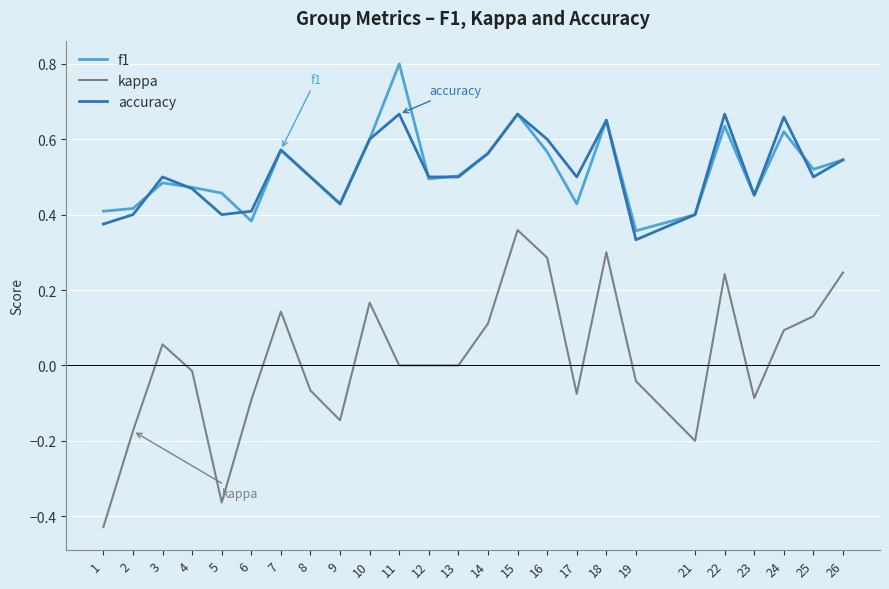

Which series changed the most between 19 and 24?

accuracy